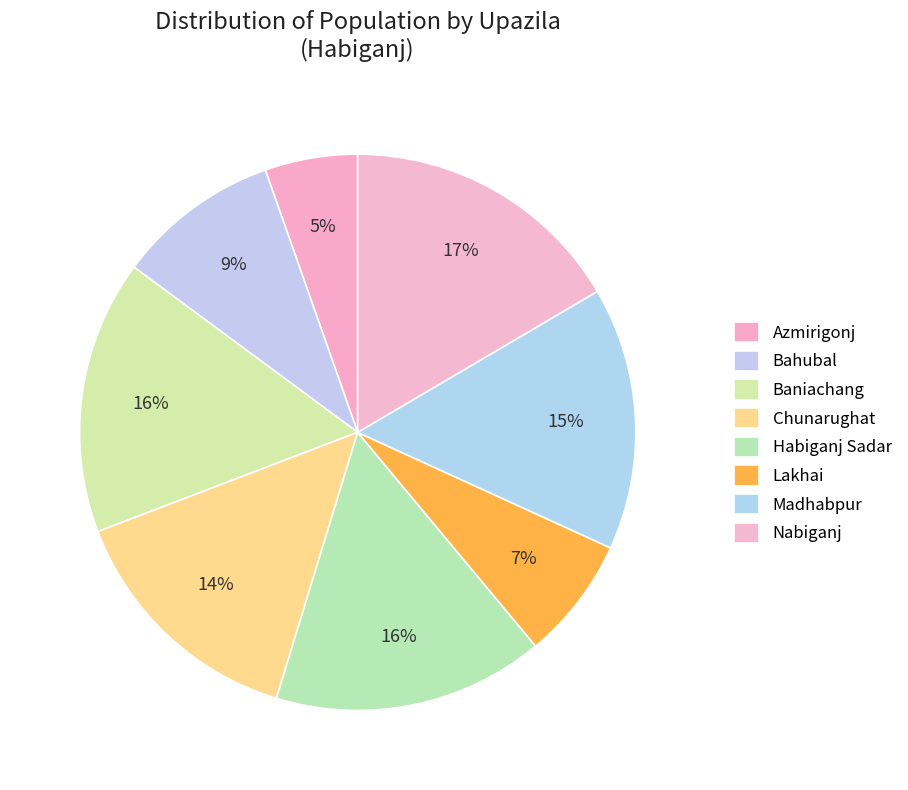

Is it true that Baniachang is 7% of the pie?

False